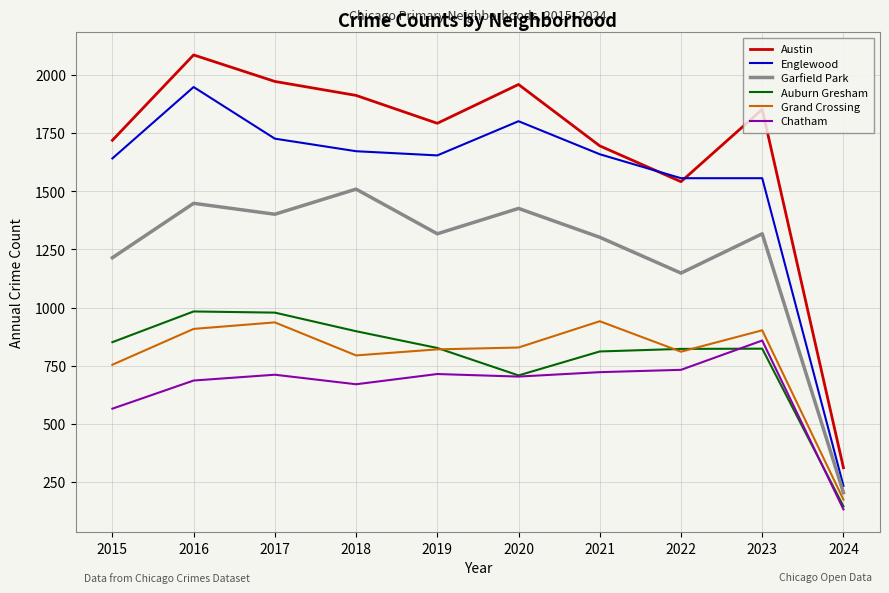

How many lines are shown in the chart?

6